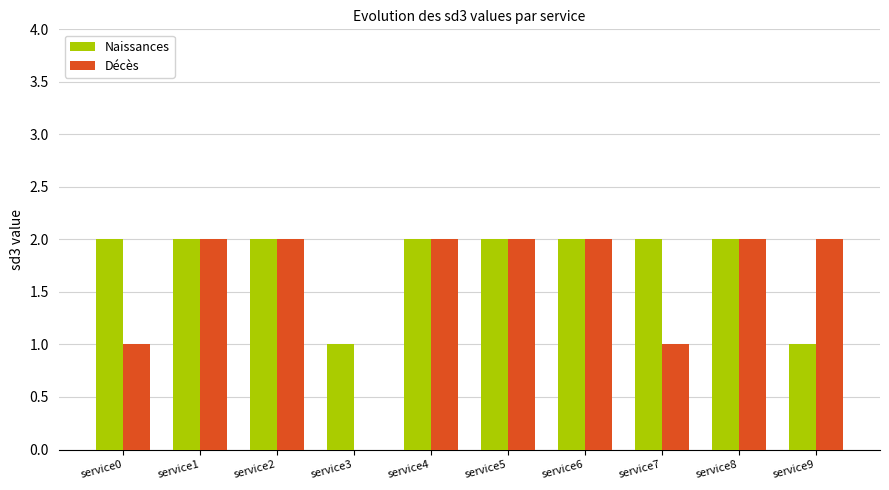

Which series has the largest total across all categories?

Naissances